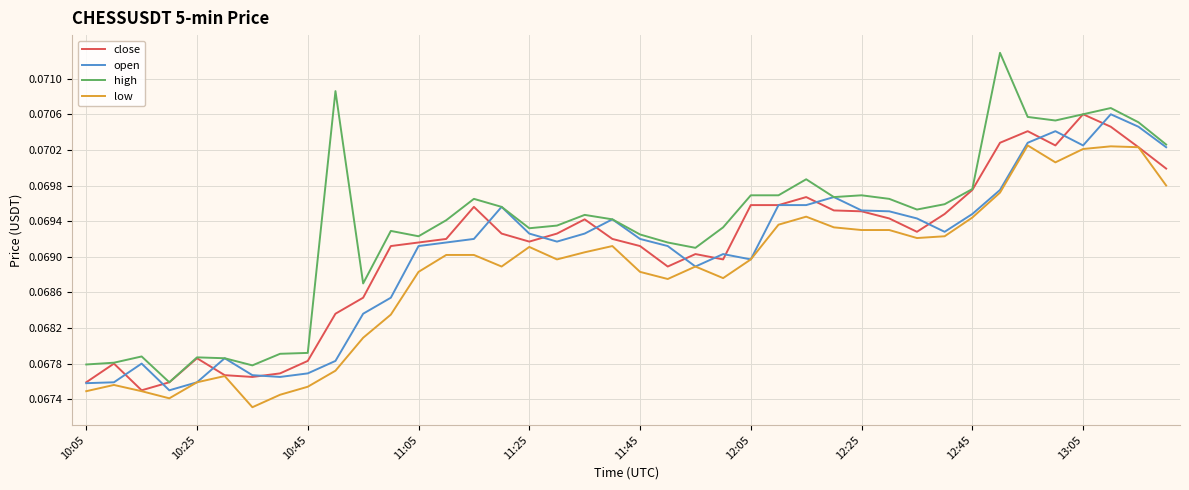

Which series has the largest range (max minus min)?

high